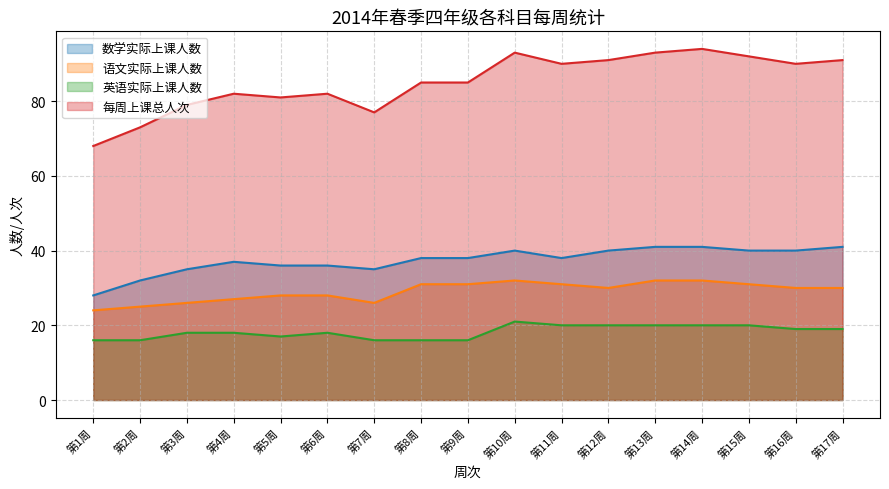

Which label corresponds to the largest value in the chart?

第14周